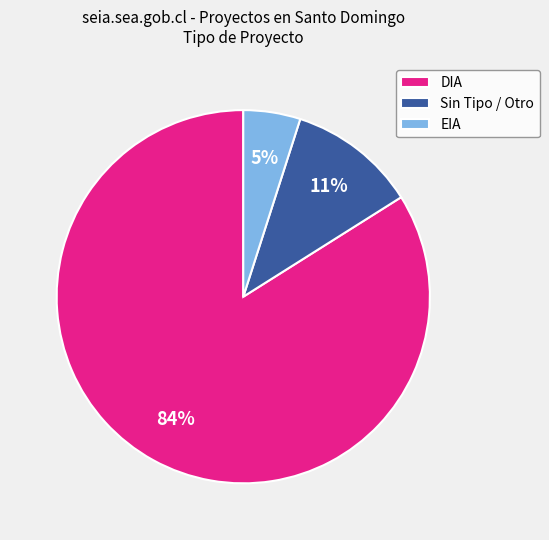

To the nearest percent, what portion does EIA represent?

5%